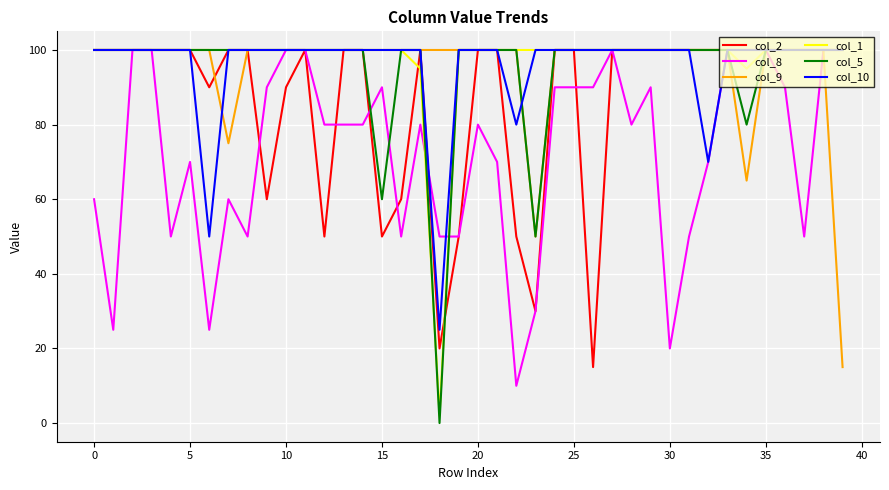

How many series are shown in this chart?

6